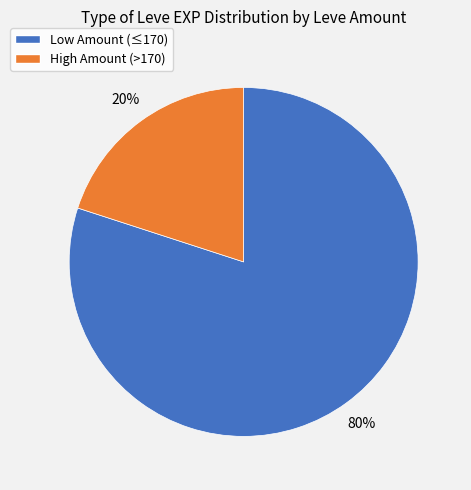

How many segments does this pie chart have?

2